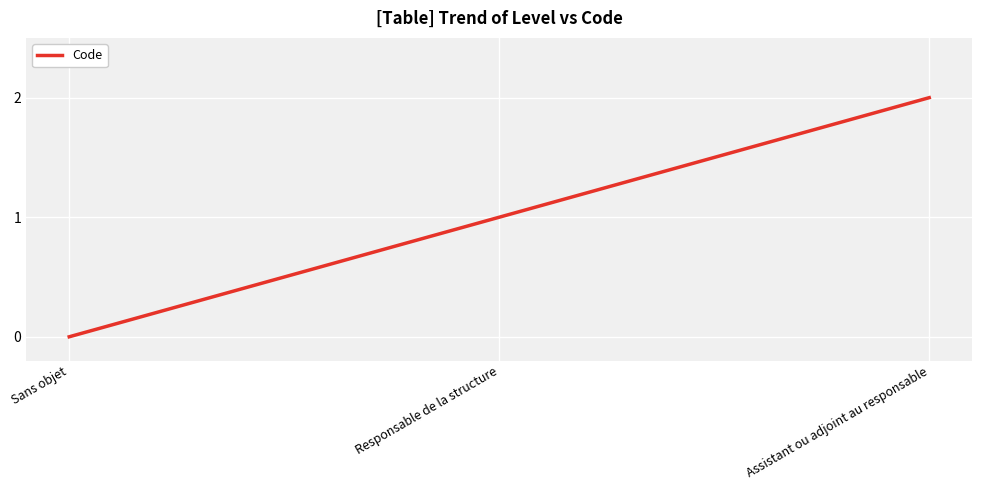

What position from the left is Sans objet?

1